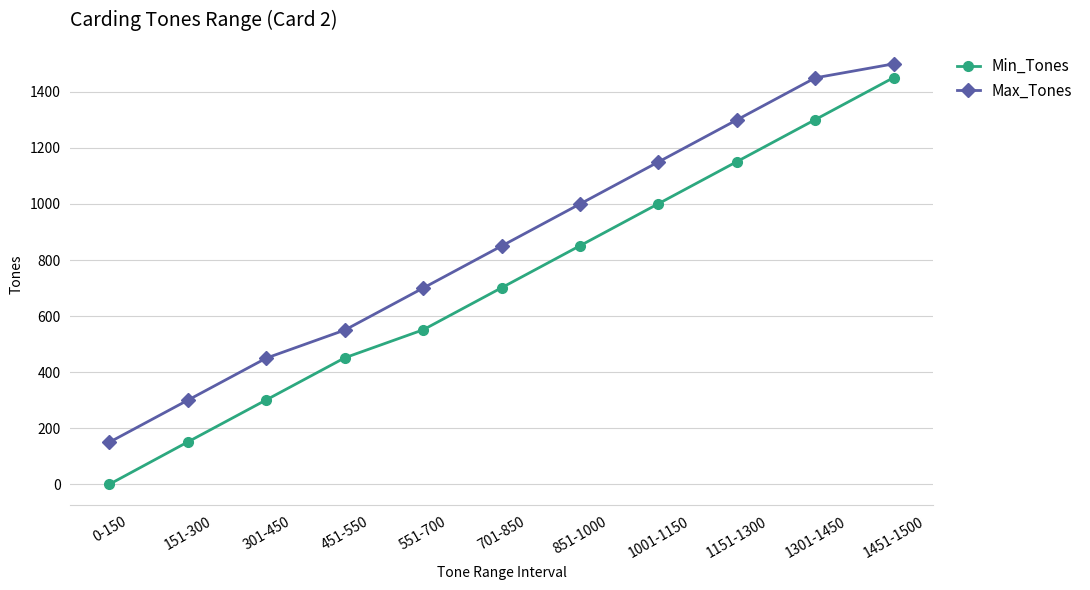

Rank the series by their average value, from highest to lowest.

Max_Tones, Min_Tones